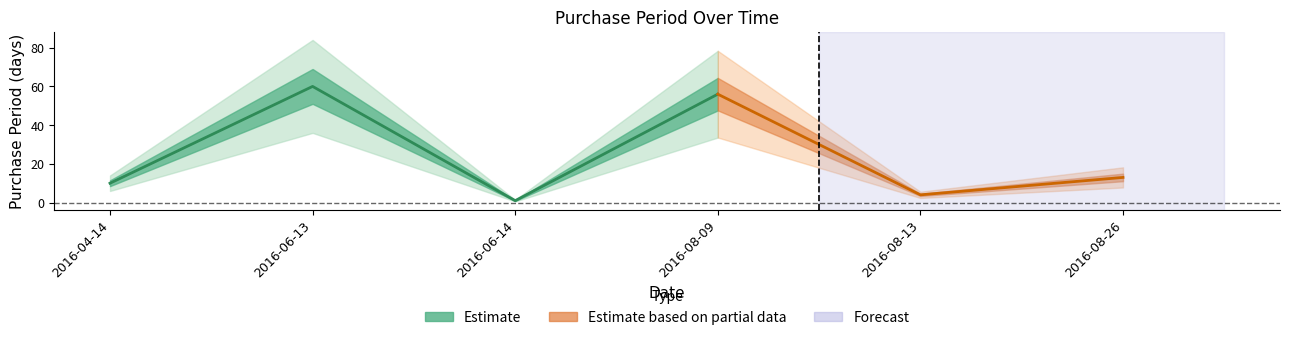

How many values exceed 13?

2